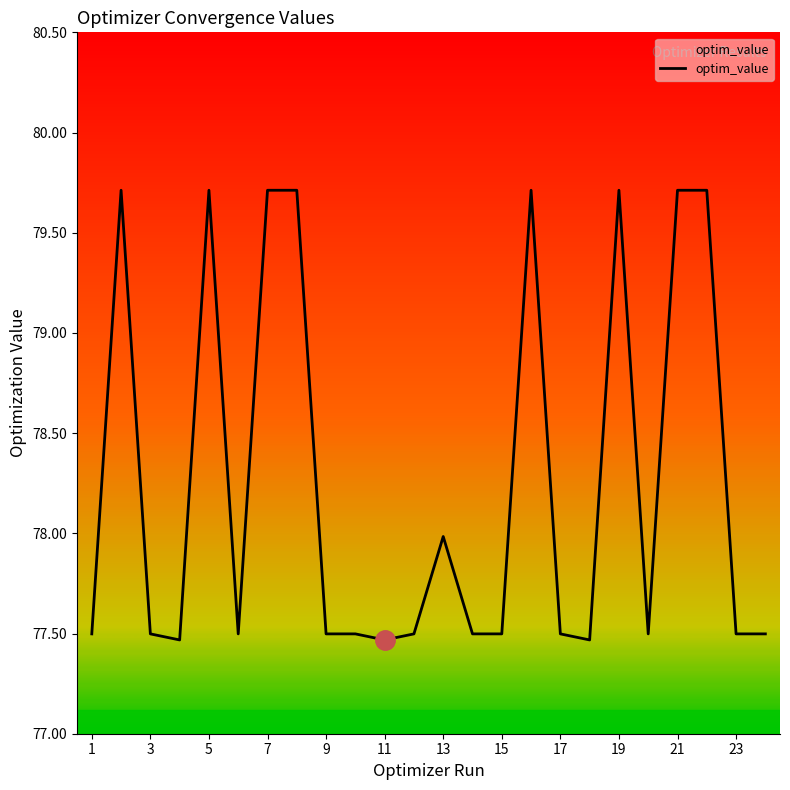

True or false: the data has more than 2 interior local peaks.

True